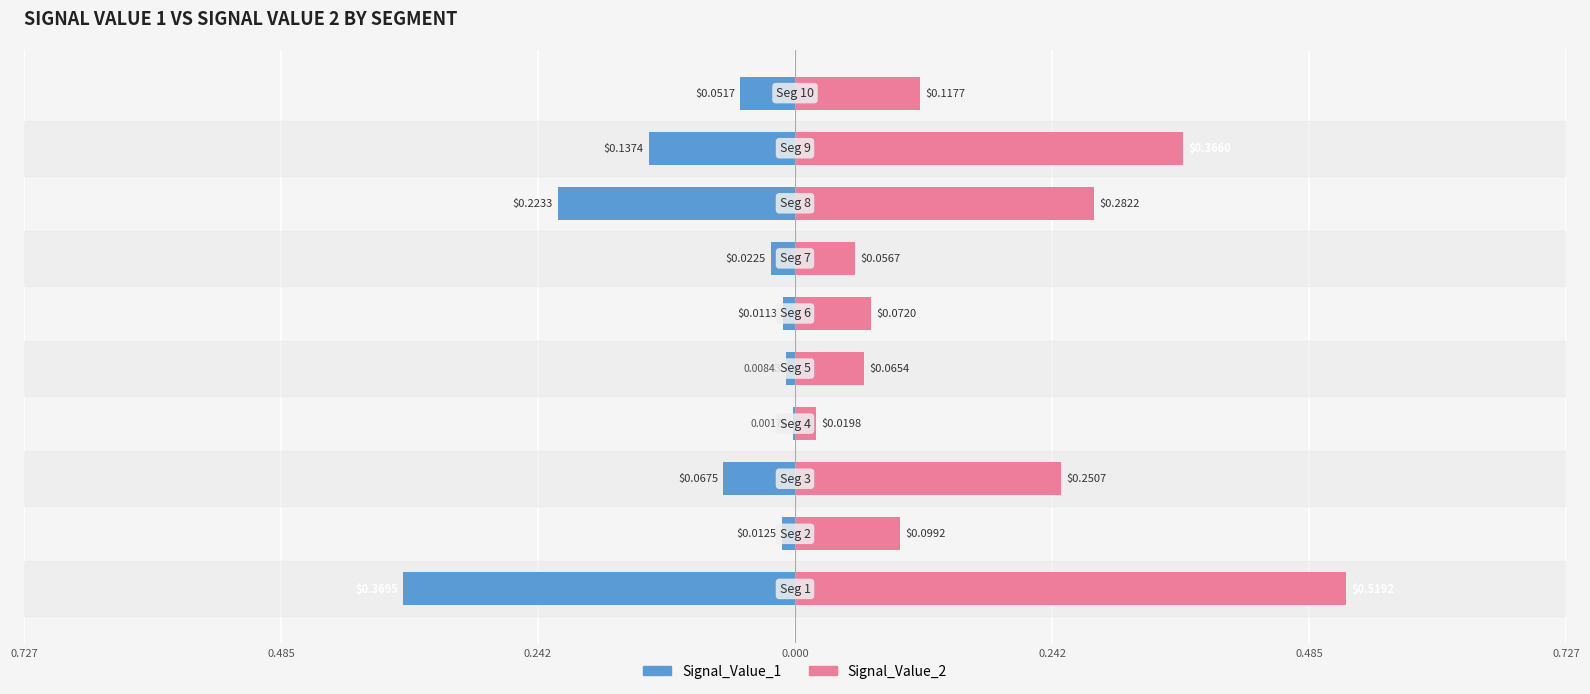

Which series has the widest spread of values?

Signal_Value_2